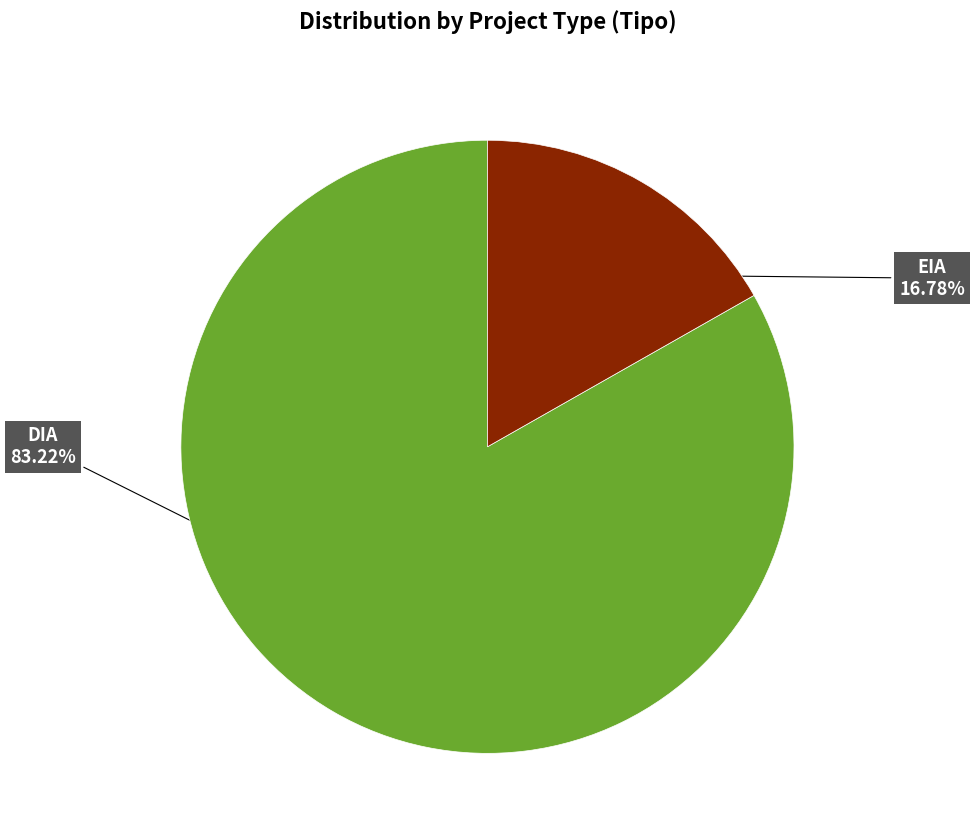

To the nearest percent, what percentage of the pie is DIA?

83%